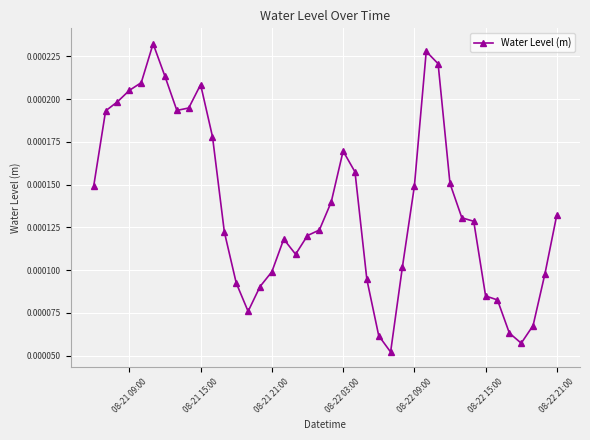

How many lines are shown in the chart?

1